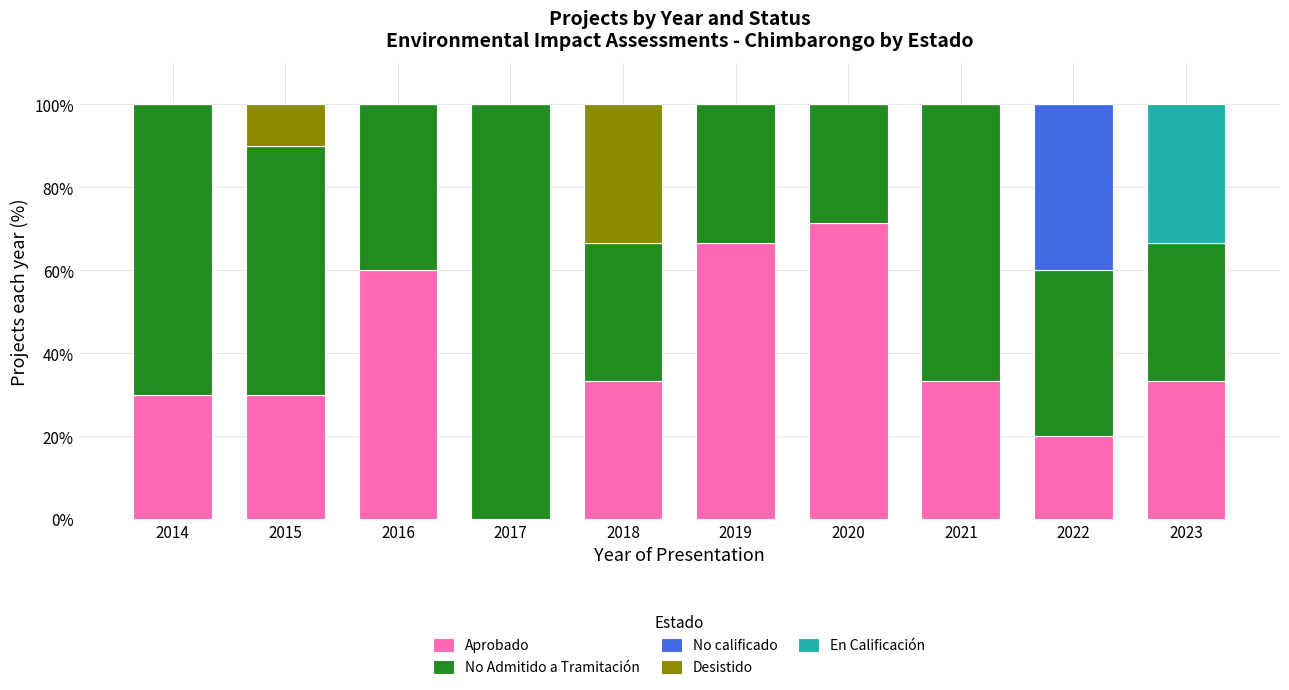

What is the highest value of the Aprobado series?

71.4